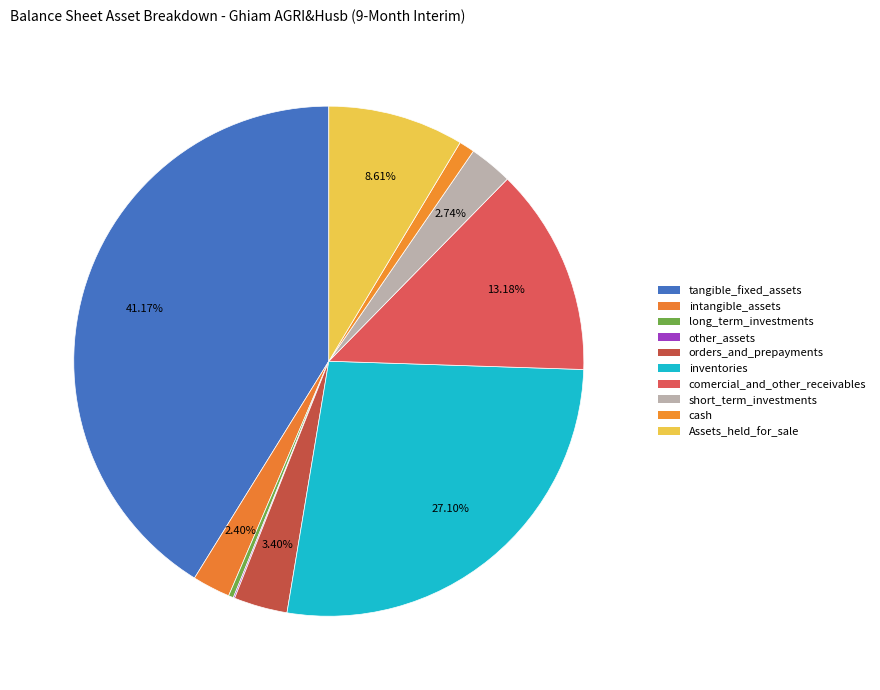

Which has a higher value, intangible_assets or comercial_and_other_receivables?

comercial_and_other_receivables